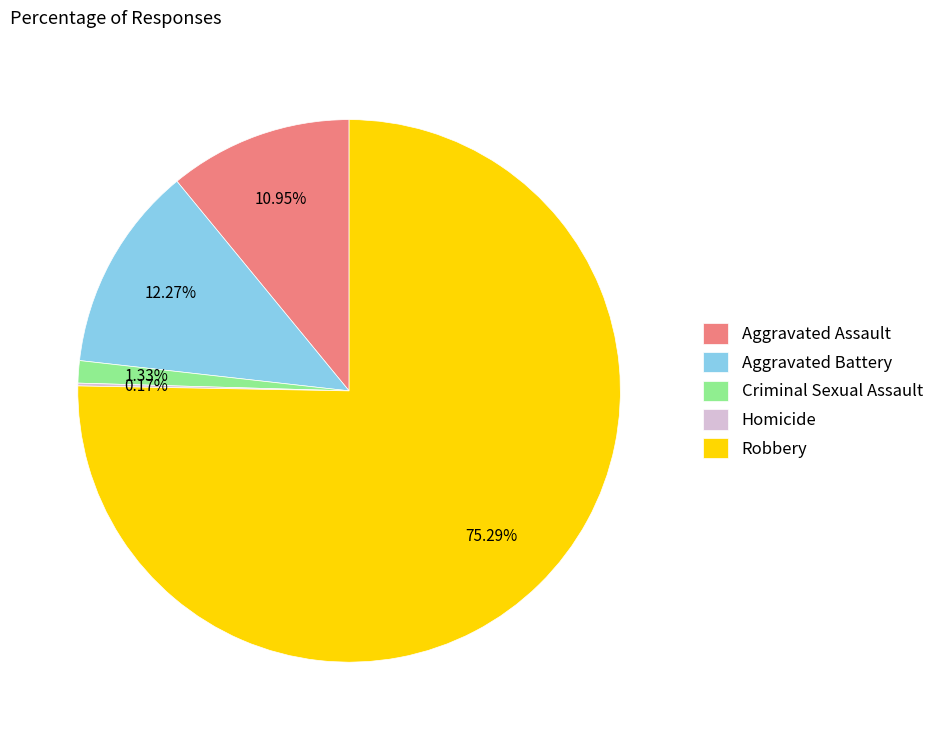

What is the ratio of the value at Aggravated Battery to the value at Criminal Sexual Assault?

9.2